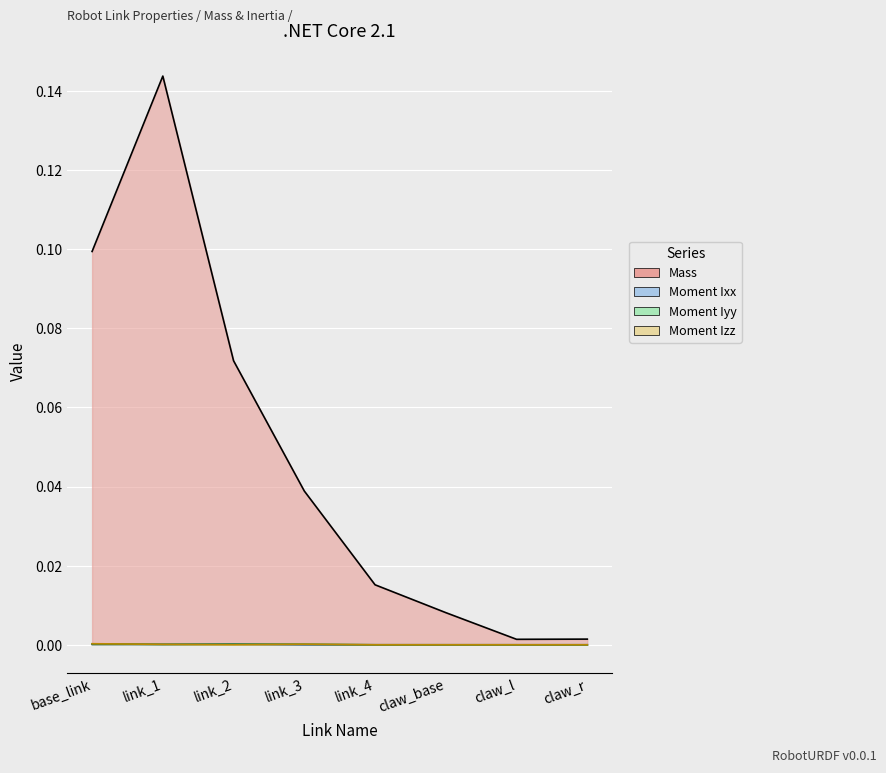

Where is the first local minimum for Moment Iyy?

link_1